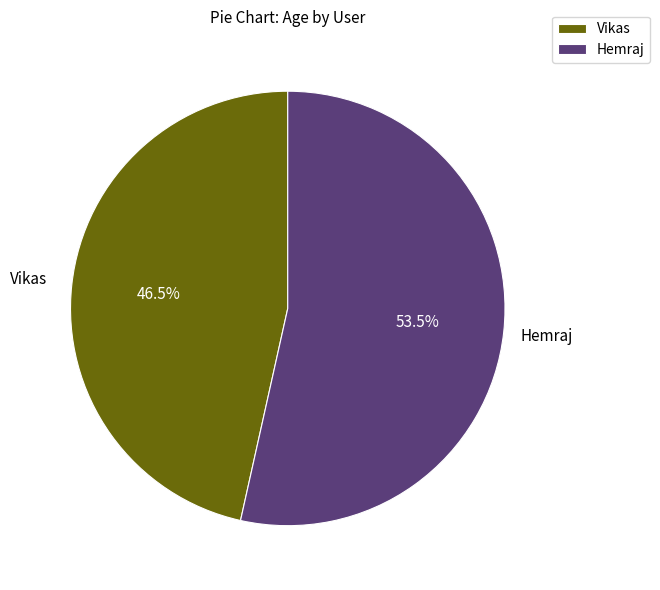

To the nearest percent, what is the average slice percentage?

50%